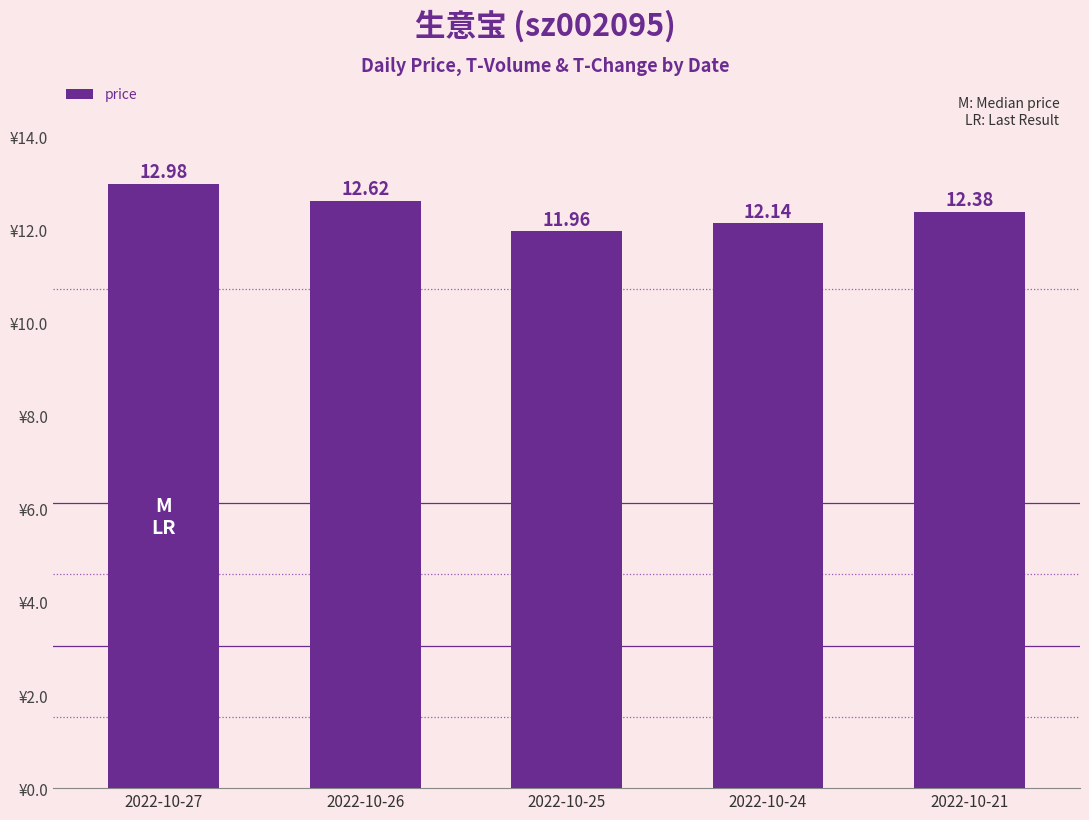

What is the change in value from 2022-10-27 to 2022-10-25?

-1.0